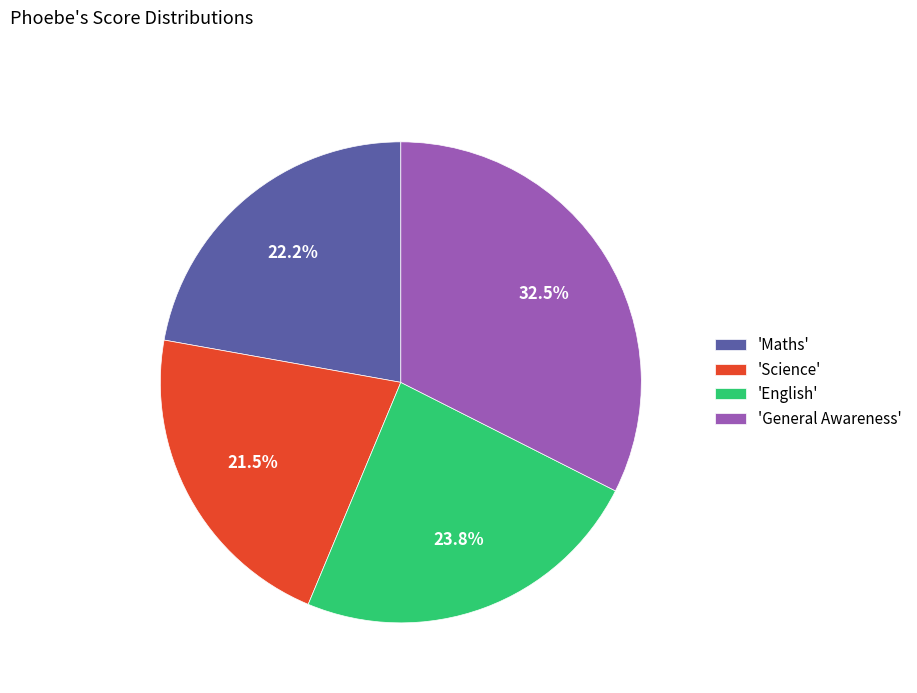

Does any single category account for the majority?

No